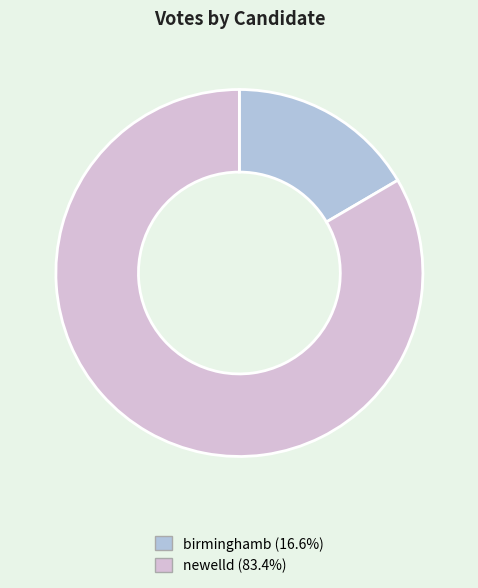

Rank the categories by value from lowest to highest.

birminghamb, newelld